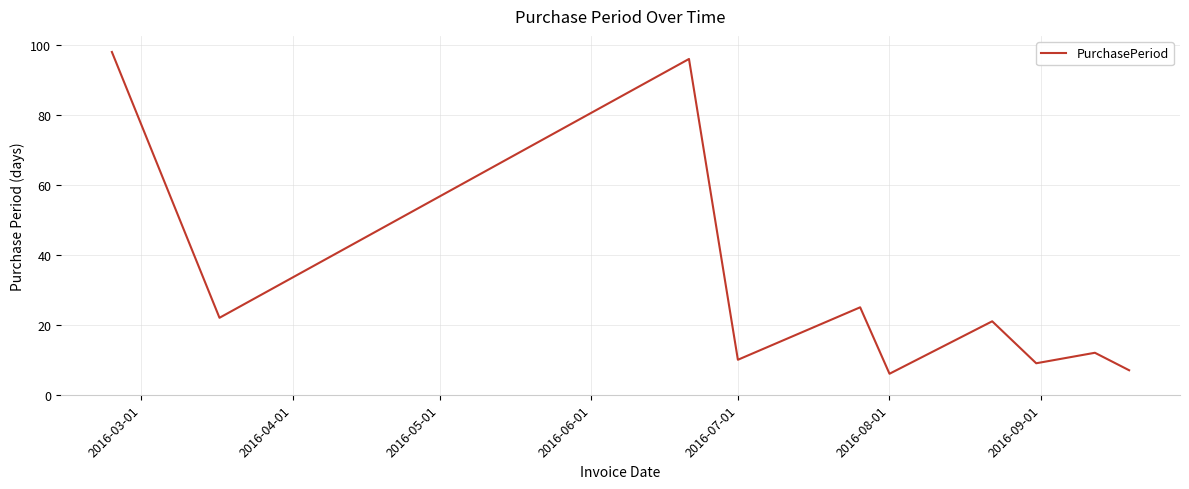

What is the difference between the maximum and minimum values?

92